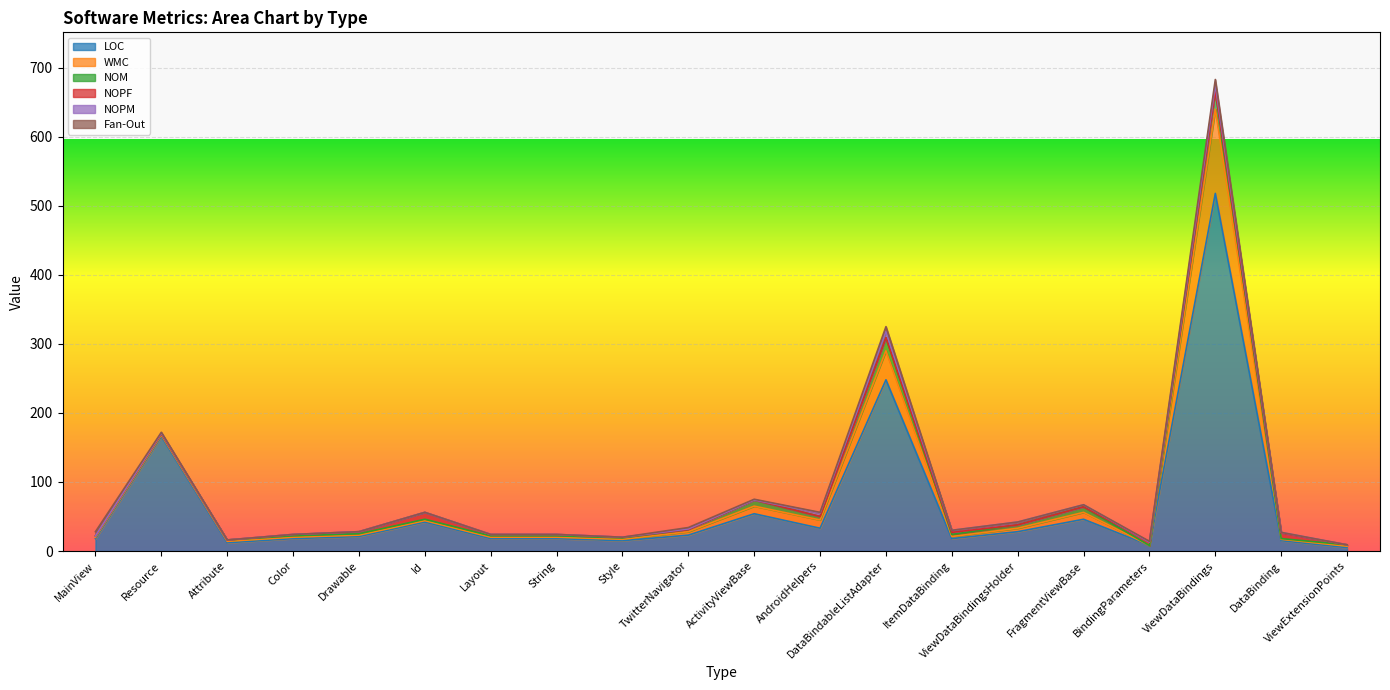

List the labels in order of NOM value, largest first.

ViewDataBindings, DataBindableListAdapter, ActivityViewBase, FragmentViewBase, AndroidHelpers, ViewDataBindingsHolder, TwitterNavigator, ItemDataBinding, MainView, Resource, Attribute, Color, Drawable, Id, Layout, String, Style, ViewExtensionPoints, DataBinding, BindingParameters